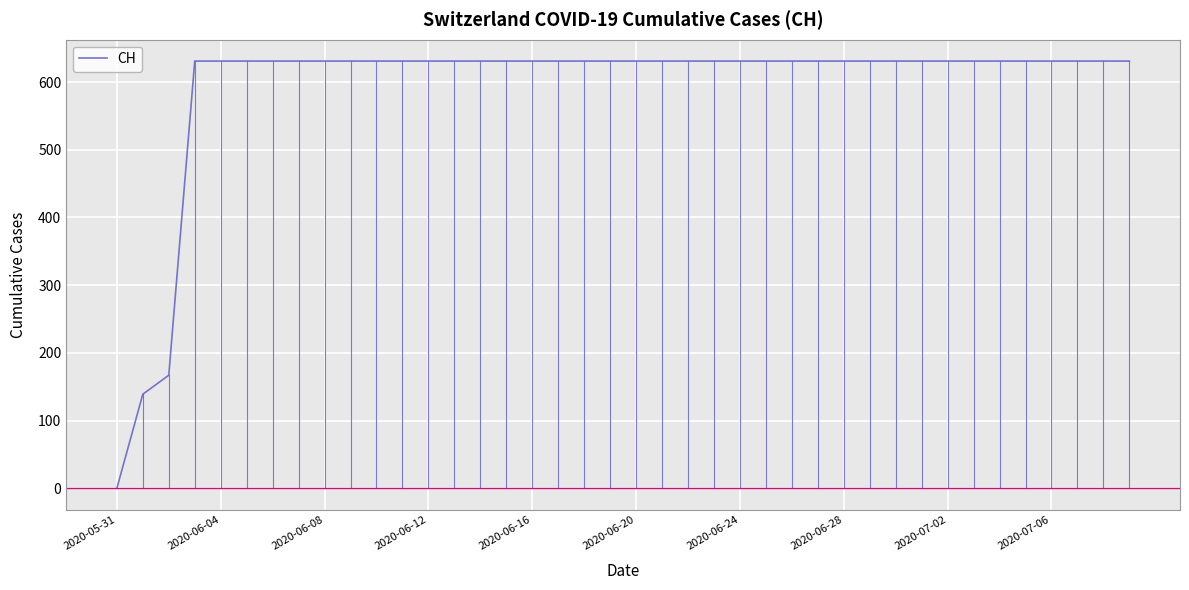

What is the maximum value shown in the chart?

631